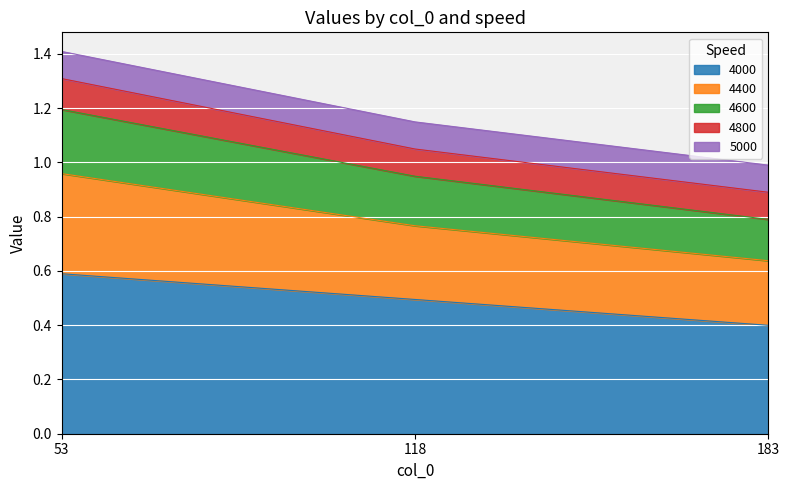

Which category has the highest value in the 4000 series?

53